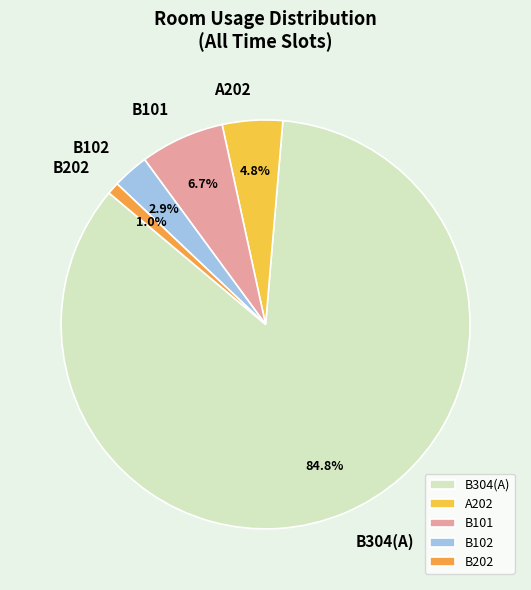

To the nearest percent, what is the difference between the largest and smallest slice percentages?

84%